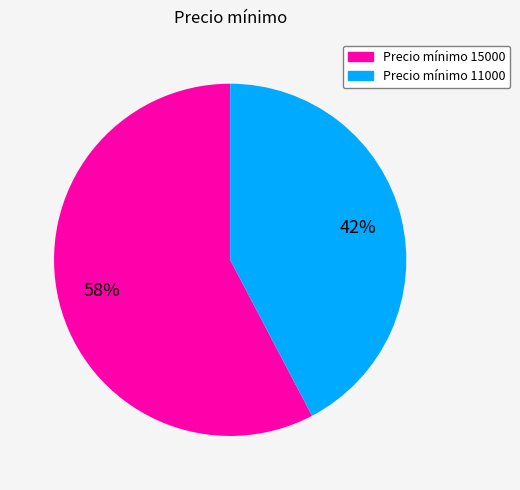

Does any single category account for the majority?

Yes